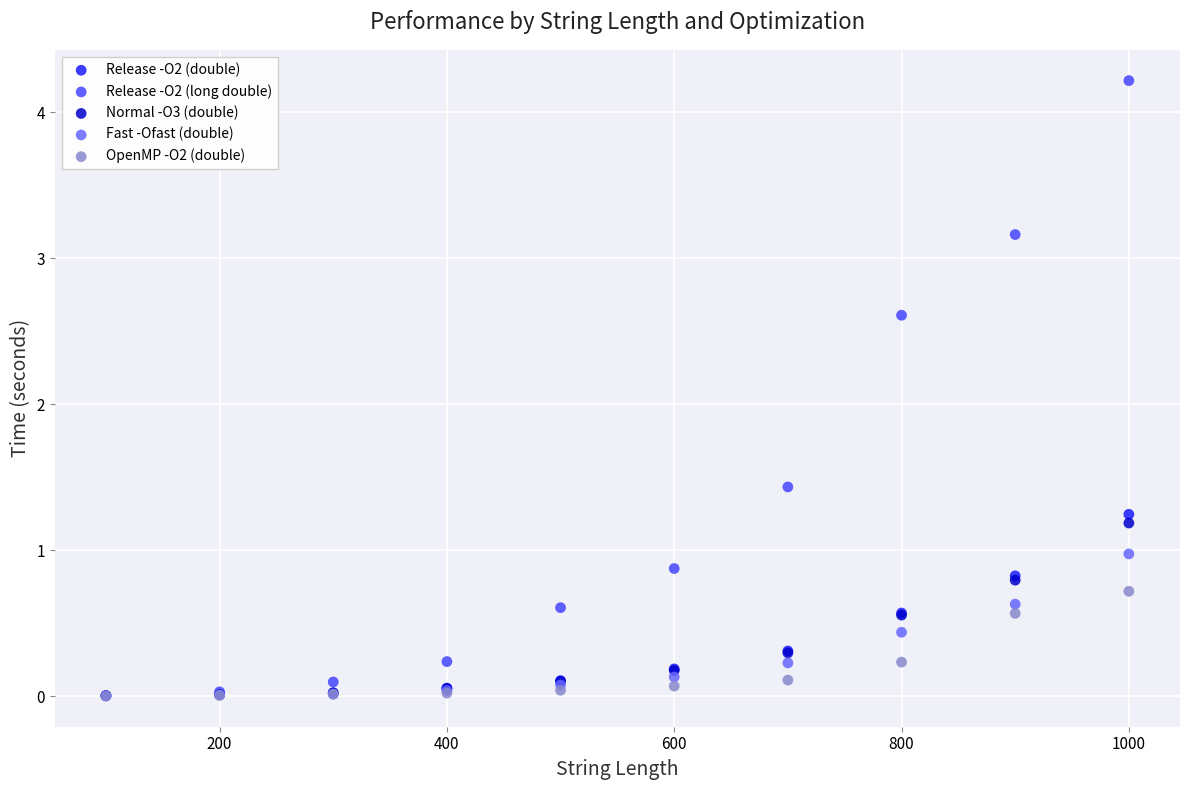

What are all the series names shown in the legend?

Release -O2 (double), Release -O2 (long double), Normal -O3 (double), Fast -Ofast (double), OpenMP -O2 (double)